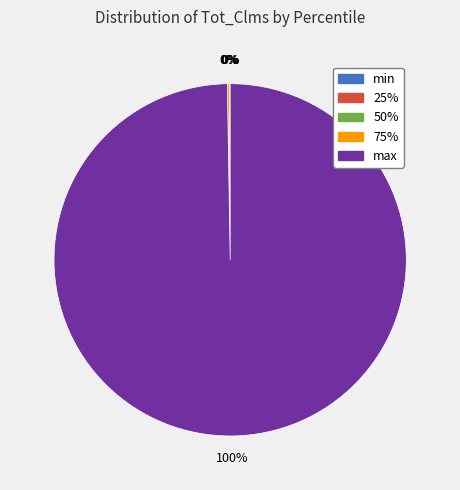

Which category accounts for the majority?

max